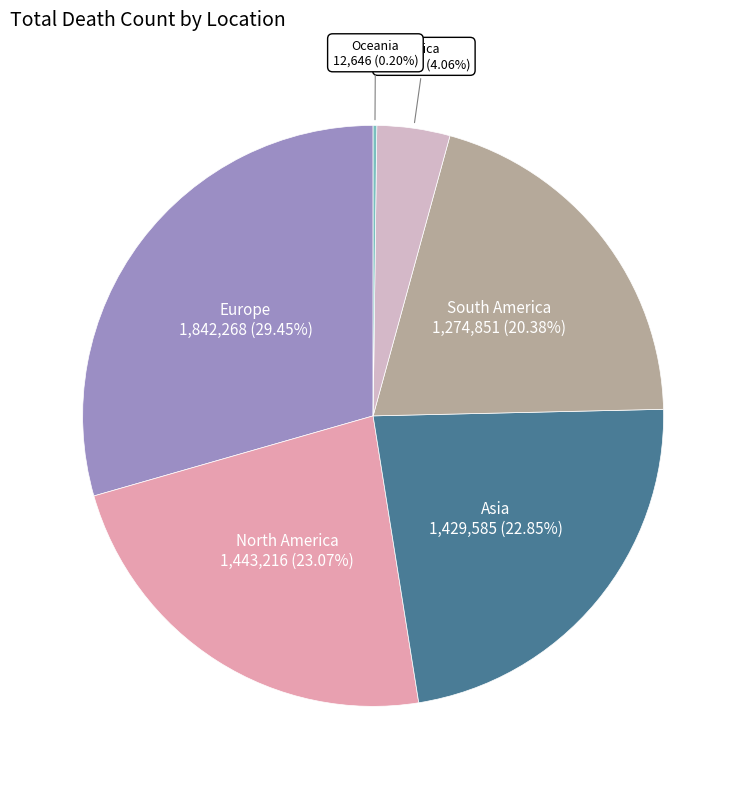

Approximately how many times larger is the value at Europe compared to Africa?

7.3